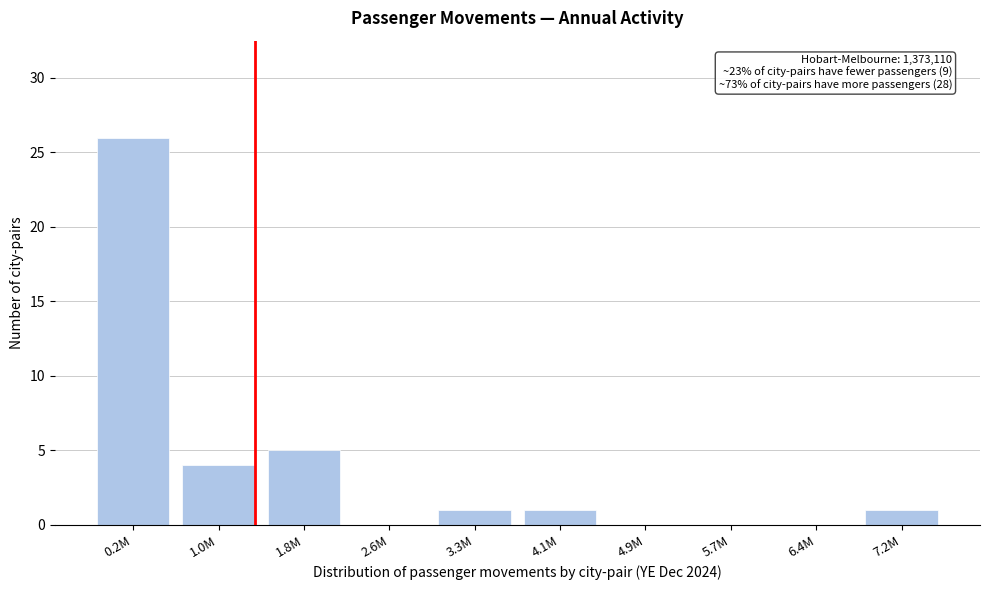

Reading left to right, extract all data points from this chart.

0.2M=26	1.0M=4	1.8M=5	2.6M=0	3.3M=1	4.1M=1	4.9M=0	5.7M=0	6.4M=0	7.2M=1